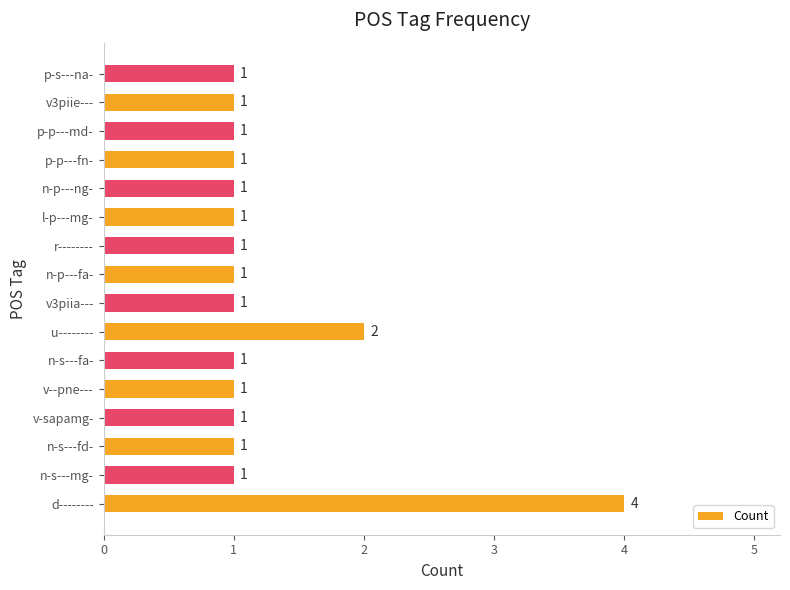

What is the maximum value shown in the chart?

4